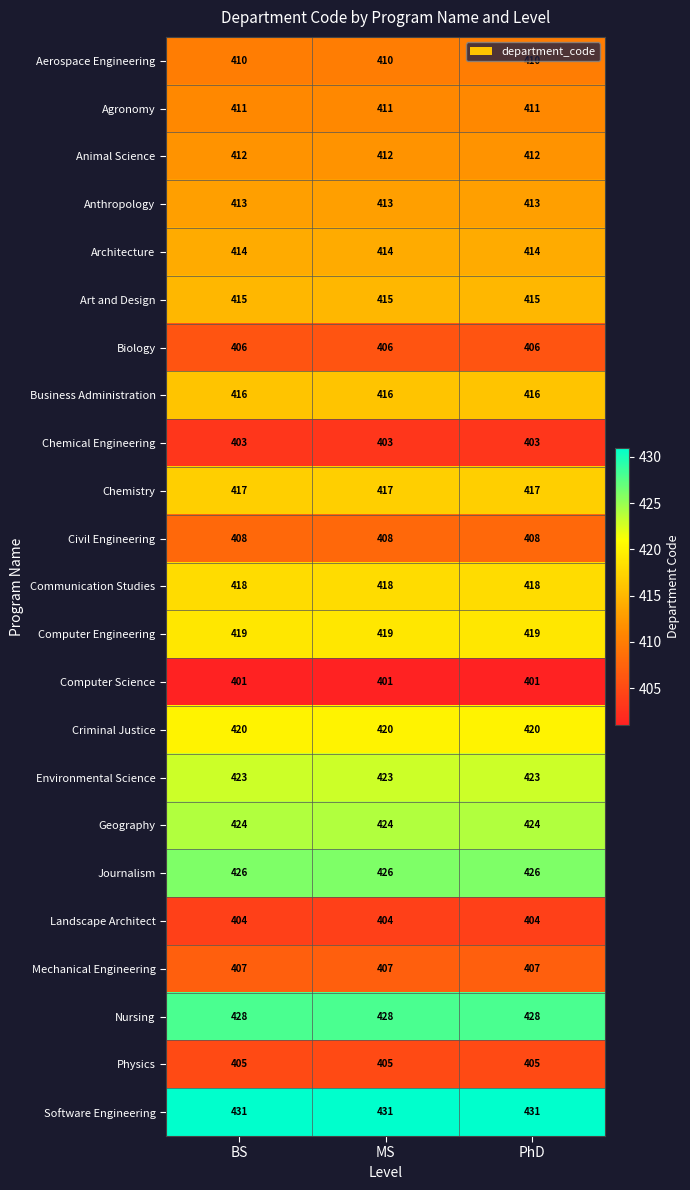

Count the number of data series in this chart.

23